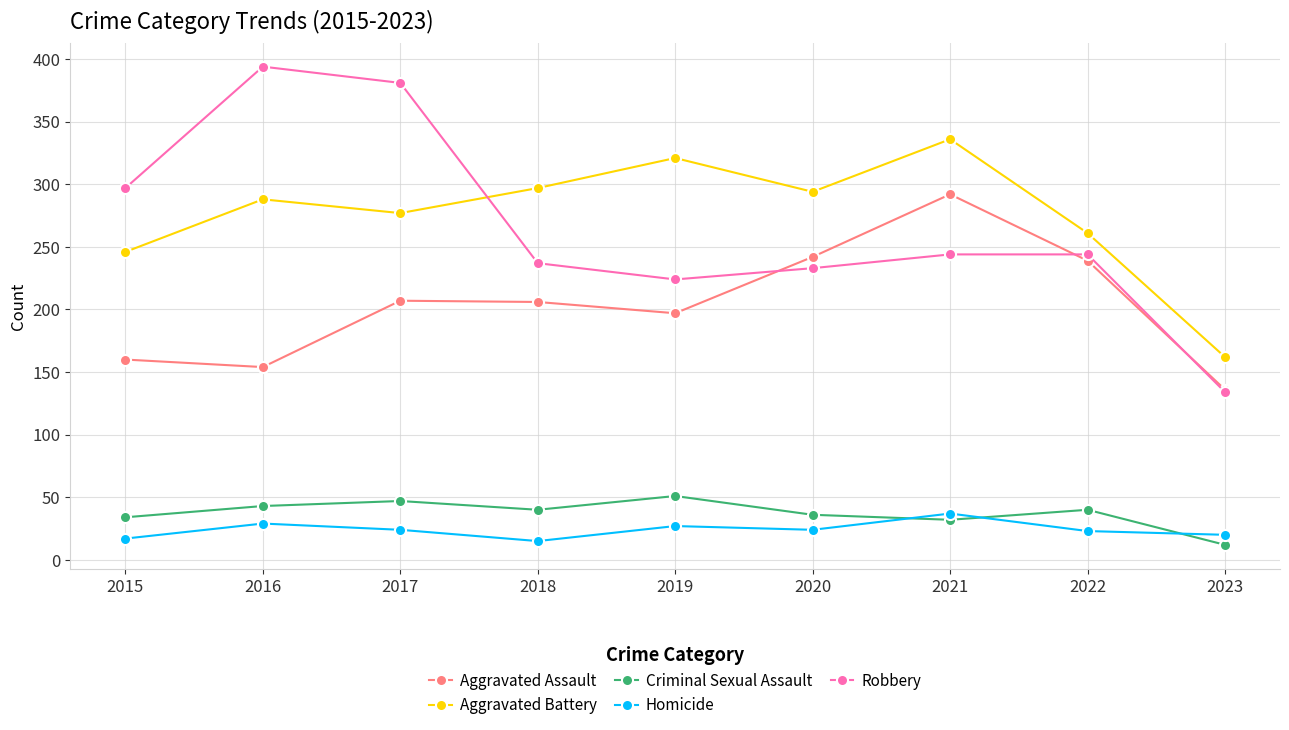

Between which two adjacent categories do Homicide and Criminal Sexual Assault first intersect?

2020 and 2021